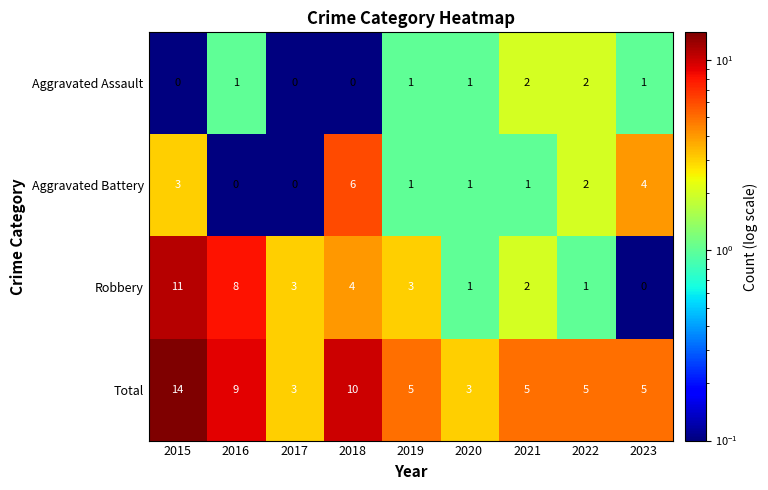

How many data points does each series have?

9